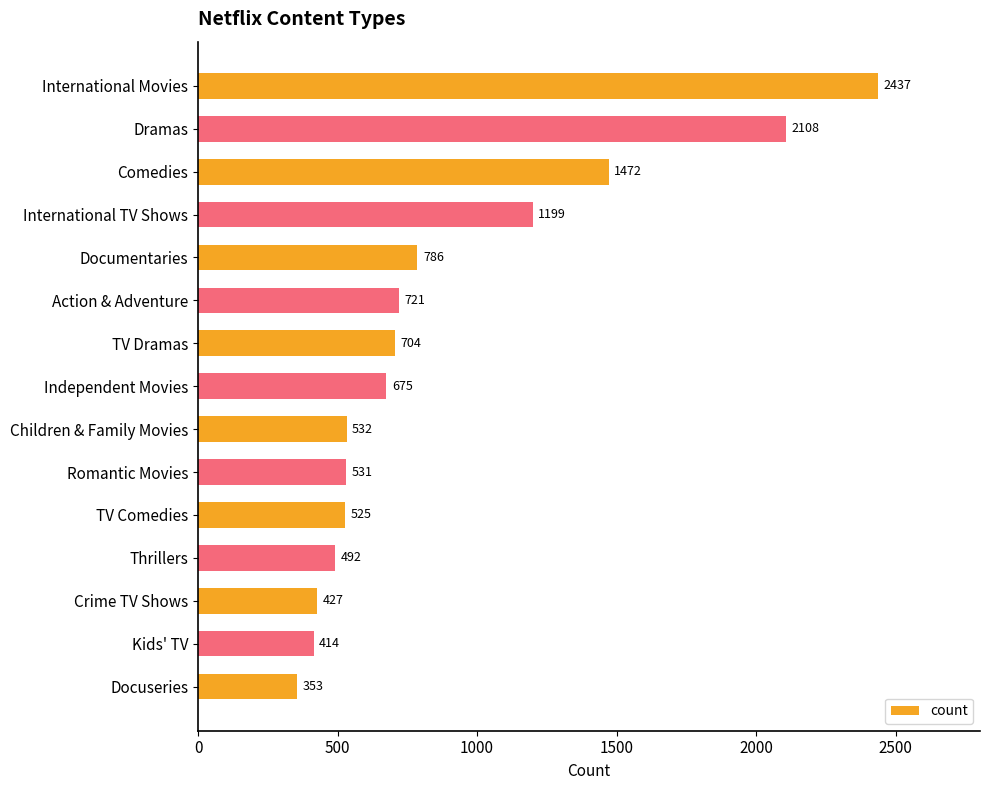

Where is the data nearest to the value 1395?

Comedies